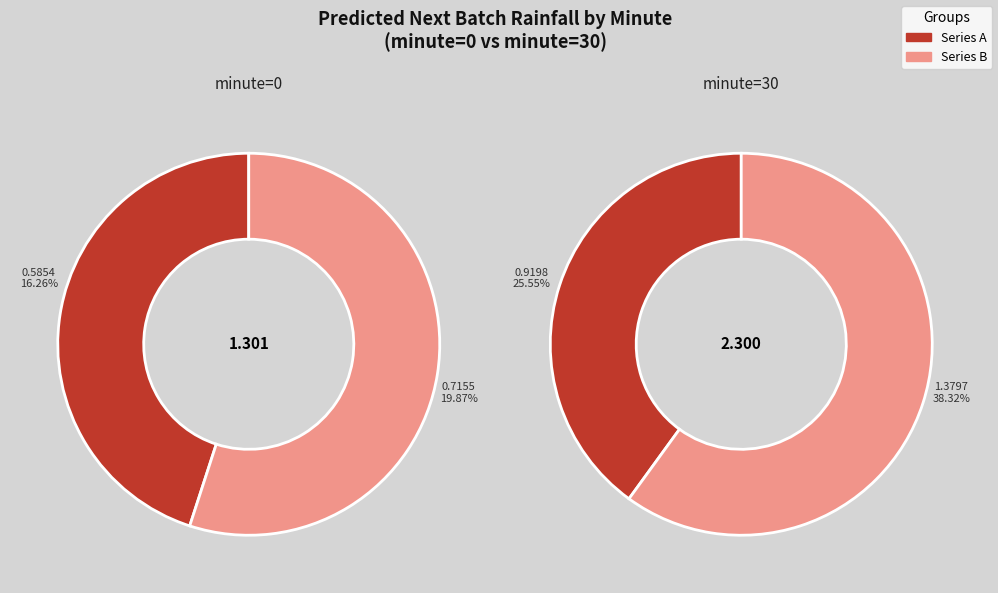

Count the number of slices in the pie.

2